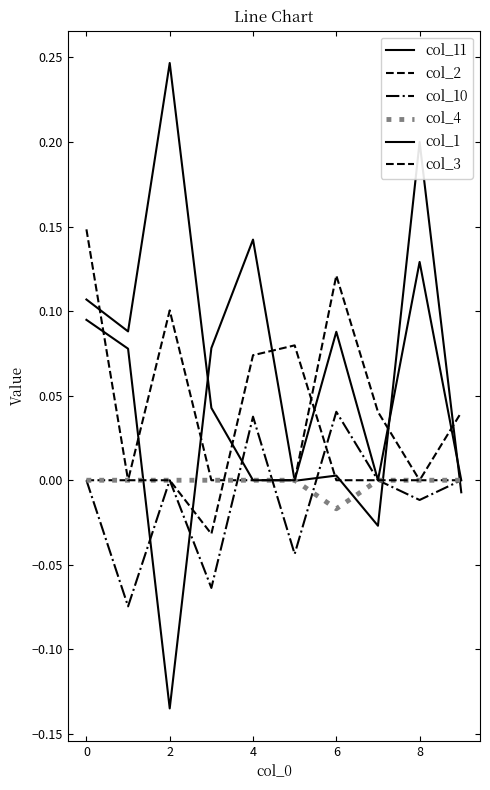

Is it true that col_3 equals 0.0 at 0?

True